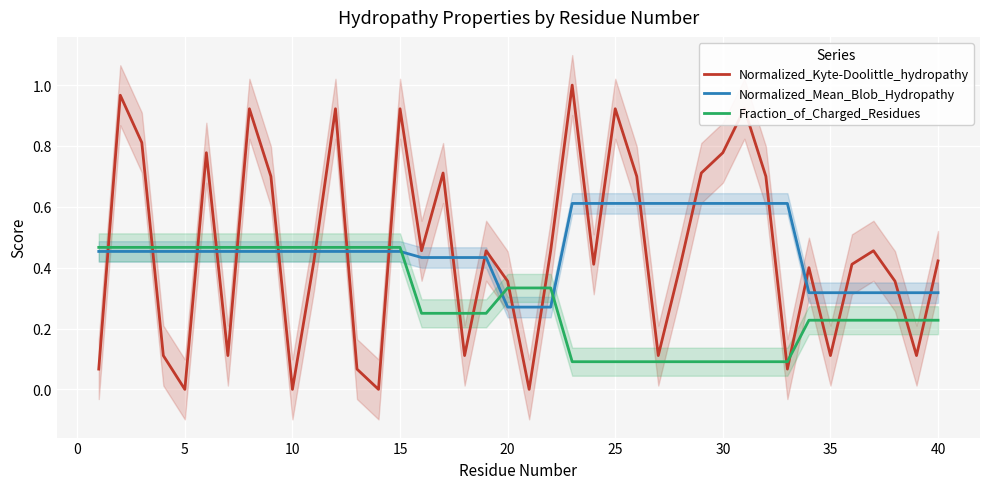

The Normalized_Mean_Blob_Hydropathy series shows 0.5 at 0. True or false?

True